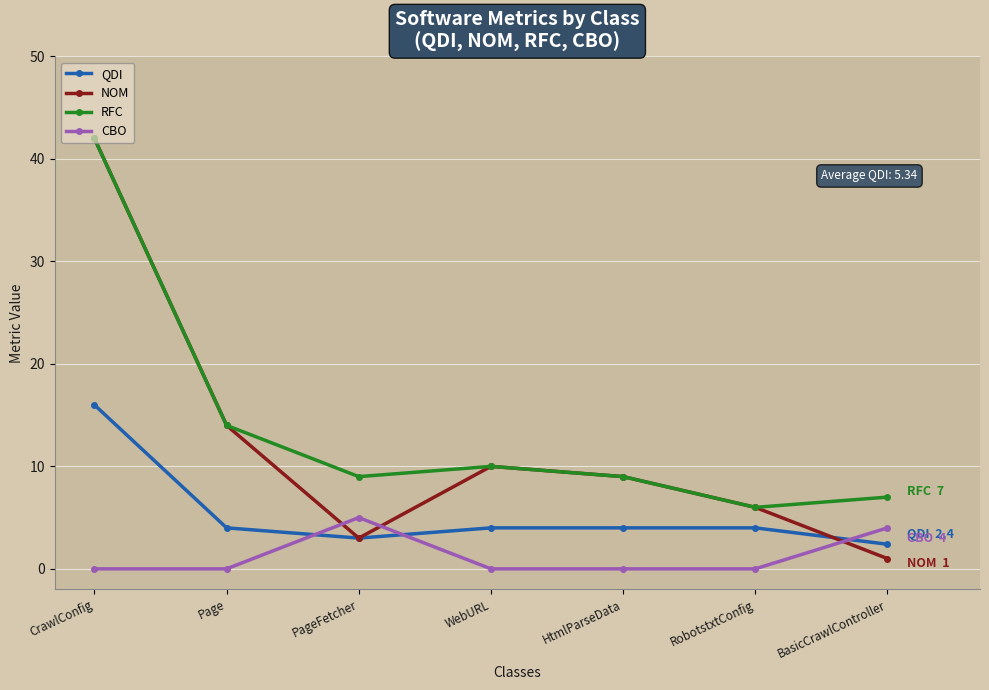

Reading right to left, extract all data points from this chart.

QDI: BasicCrawlController=2.4	RobotstxtConfig=4.0	HtmlParseData=4.0	WebURL=4.0	PageFetcher=3.0	Page=4.0	CrawlConfig=16.0
NOM: BasicCrawlController=1.0	RobotstxtConfig=6.0	HtmlParseData=9.0	WebURL=10.0	PageFetcher=3.0	Page=14.0	CrawlConfig=42.0
RFC: BasicCrawlController=7.0	RobotstxtConfig=6.0	HtmlParseData=9.0	WebURL=10.0	PageFetcher=9.0	Page=14.0	CrawlConfig=42.0
CBO: BasicCrawlController=4.0	RobotstxtConfig=0.0	HtmlParseData=0.0	WebURL=0.0	PageFetcher=5.0	Page=0.0	CrawlConfig=0.0